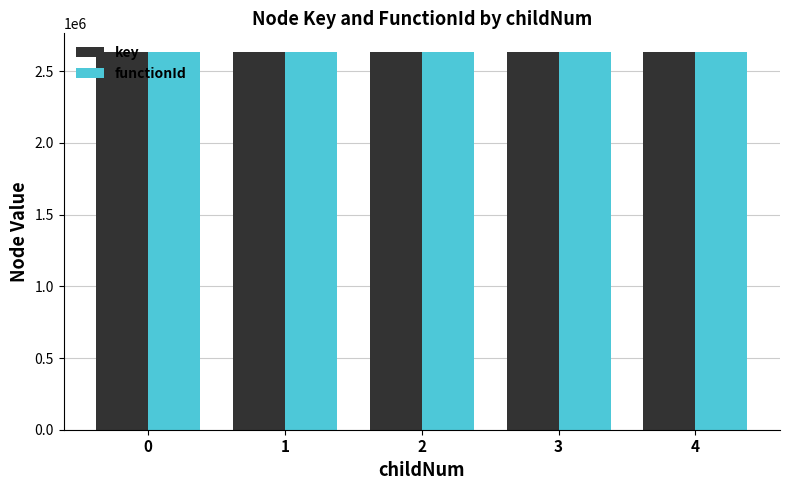

What is the sum of all key values?

13164205